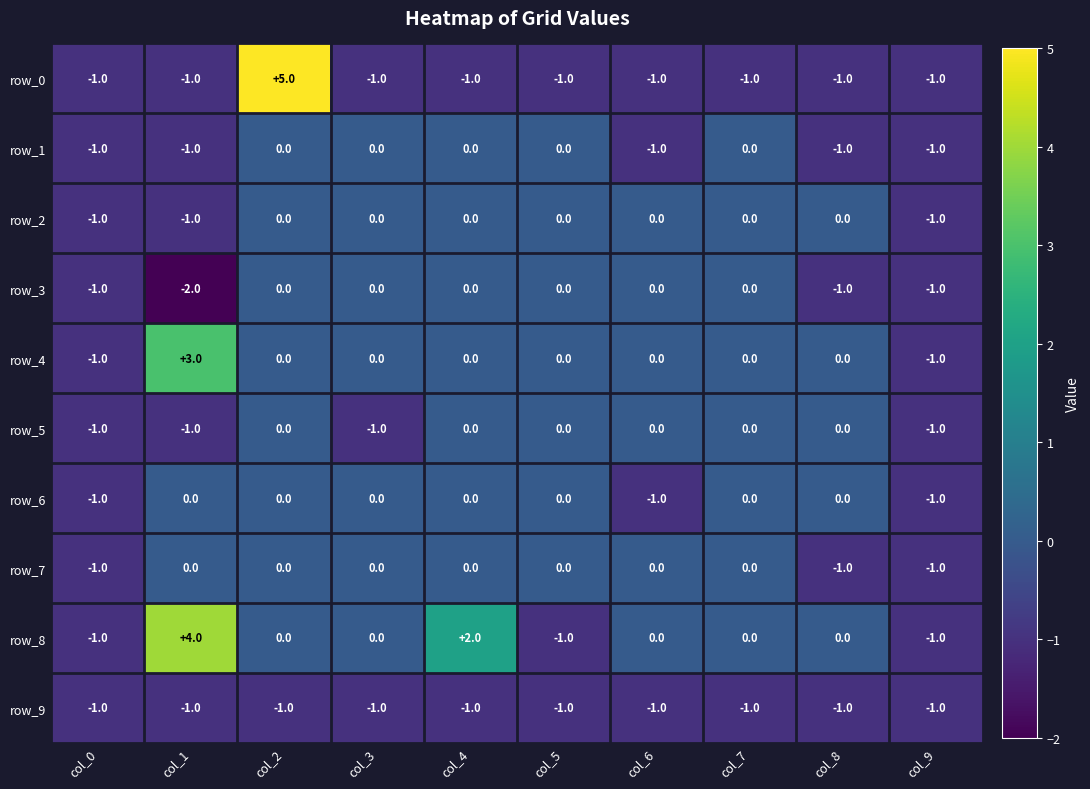

What is the total value across all series at col_8?

-5